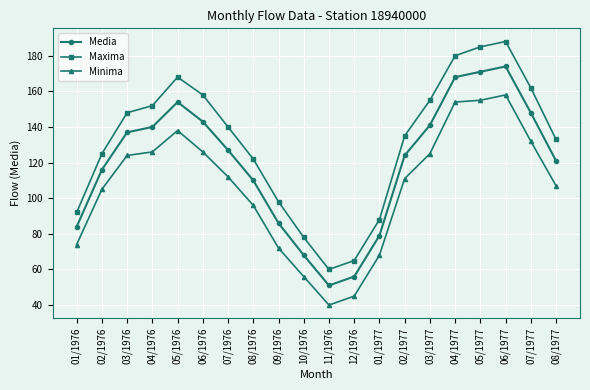

Reading left to right, transcribe all the data shown in this chart.

Media: 01/1976=84	02/1976=116	03/1976=137	04/1976=140	05/1976=154	06/1976=143	07/1976=127	08/1976=110	09/1976=86	10/1976=68	11/1976=51	12/1976=56	01/1977=79	02/1977=124	03/1977=141	04/1977=168	05/1977=171	06/1977=174	07/1977=148	08/1977=121
Maxima: 01/1976=92	02/1976=125	03/1976=148	04/1976=152	05/1976=168	06/1976=158	07/1976=140	08/1976=122	09/1976=98	10/1976=78	11/1976=60	12/1976=65	01/1977=88	02/1977=135	03/1977=155	04/1977=180	05/1977=185	06/1977=188	07/1977=162	08/1977=133
Minima: 01/1976=74	02/1976=105	03/1976=124	04/1976=126	05/1976=138	06/1976=126	07/1976=112	08/1976=96	09/1976=72	10/1976=56	11/1976=40	12/1976=45	01/1977=68	02/1977=111	03/1977=125	04/1977=154	05/1977=155	06/1977=158	07/1977=132	08/1977=107